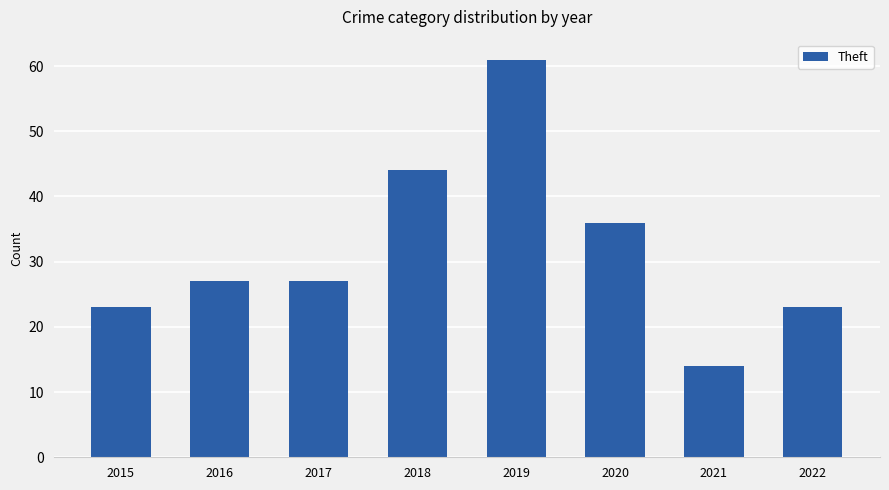

True or false: the data shows 23 at 2015.

True